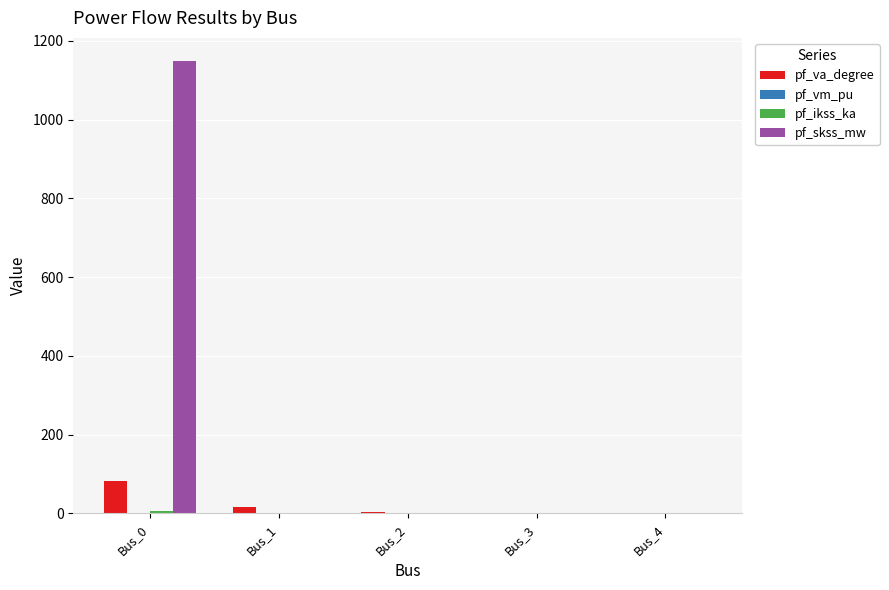

Between Bus_0 and Bus_1, which series saw the biggest shift?

pf_skss_mw